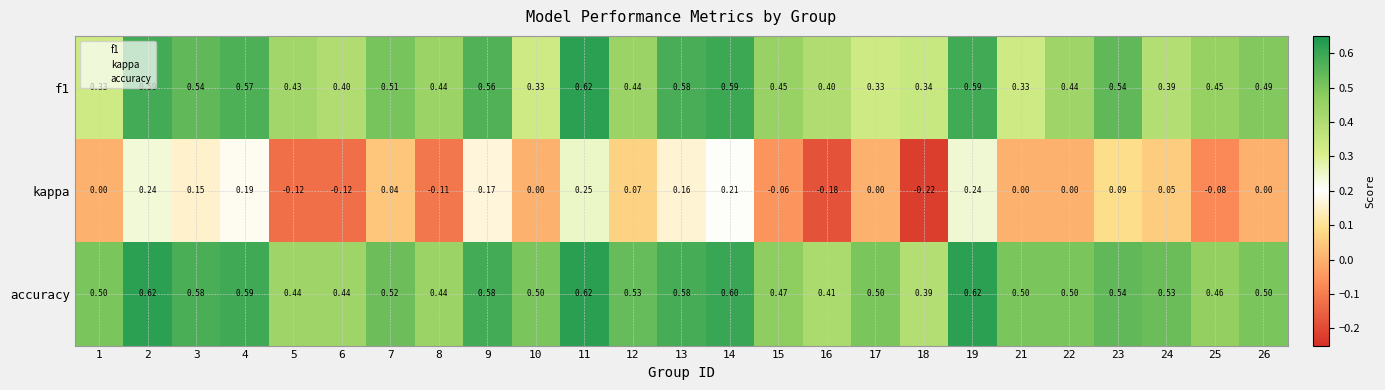

Which series has the largest range (max minus min)?

kappa